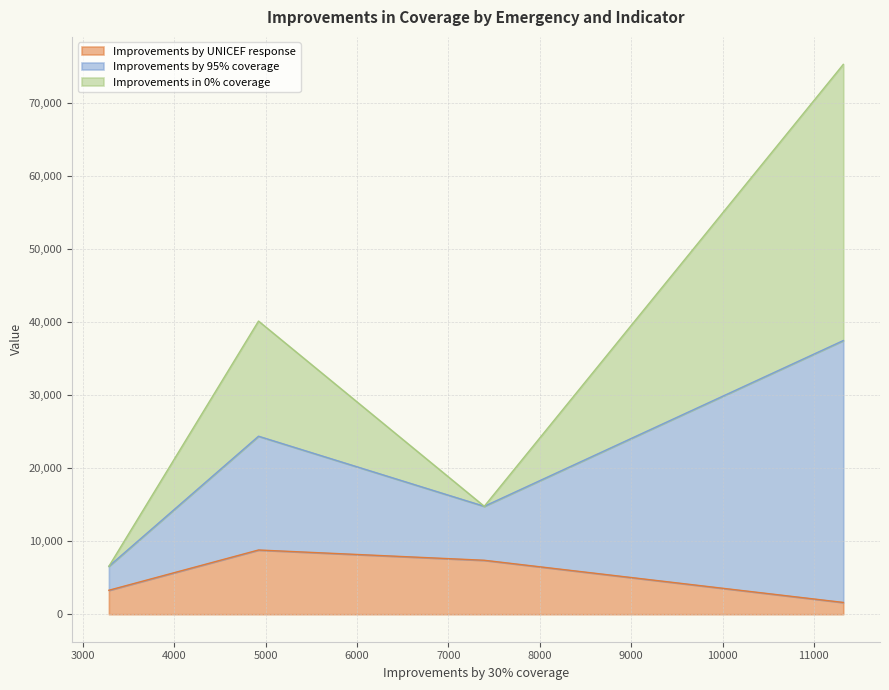

What is the highest value of the Improvements by UNICEF response series?

8799.0